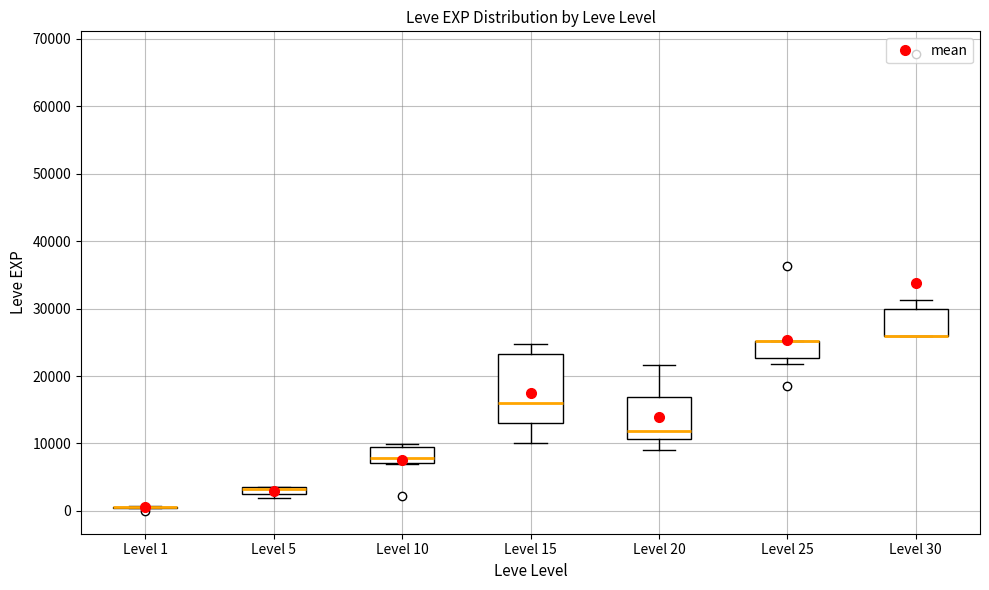

Where does the upper whisker of the box for Level 30 end on the y-axis? The values are not printed on the chart, so give them approximately, as read against the axis.

31000